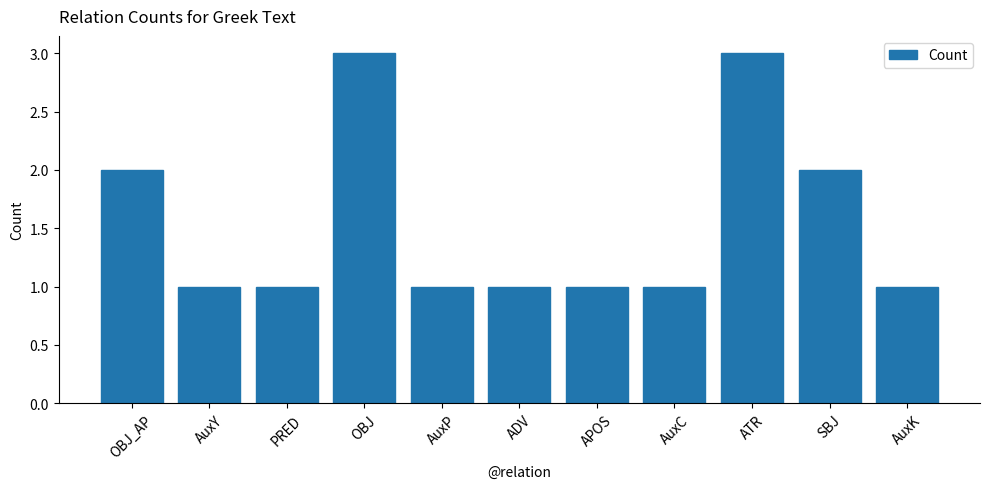

Count the values in the range 1 to 2.

9